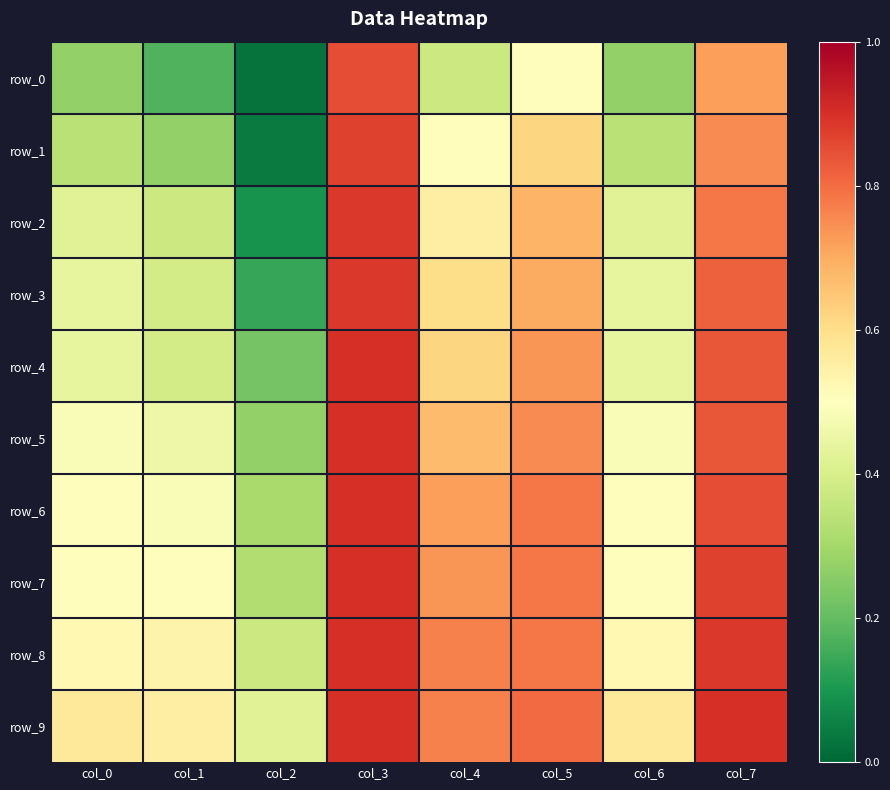

Reading left to right, transcribe all the data shown in this chart.

row_0: col_0=0.3	col_1=0.2	col_2=0.0	col_3=0.9	col_4=0.4	col_5=0.5	col_6=0.3	col_7=0.7
row_1: col_0=0.3	col_1=0.3	col_2=0.0	col_3=0.9	col_4=0.5	col_5=0.6	col_6=0.3	col_7=0.8
row_2: col_0=0.4	col_1=0.4	col_2=0.1	col_3=0.9	col_4=0.6	col_5=0.7	col_6=0.4	col_7=0.8
row_3: col_0=0.4	col_1=0.4	col_2=0.1	col_3=0.9	col_4=0.6	col_5=0.7	col_6=0.4	col_7=0.8
row_4: col_0=0.4	col_1=0.4	col_2=0.2	col_3=0.9	col_4=0.6	col_5=0.7	col_6=0.4	col_7=0.8
row_5: col_0=0.5	col_1=0.5	col_2=0.3	col_3=0.9	col_4=0.7	col_5=0.8	col_6=0.5	col_7=0.8
row_6: col_0=0.5	col_1=0.5	col_2=0.3	col_3=0.9	col_4=0.7	col_5=0.8	col_6=0.5	col_7=0.9
row_7: col_0=0.5	col_1=0.5	col_2=0.3	col_3=0.9	col_4=0.7	col_5=0.8	col_6=0.5	col_7=0.9
row_8: col_0=0.5	col_1=0.5	col_2=0.4	col_3=0.9	col_4=0.8	col_5=0.8	col_6=0.5	col_7=0.9
row_9: col_0=0.6	col_1=0.6	col_2=0.4	col_3=0.9	col_4=0.8	col_5=0.8	col_6=0.6	col_7=0.9